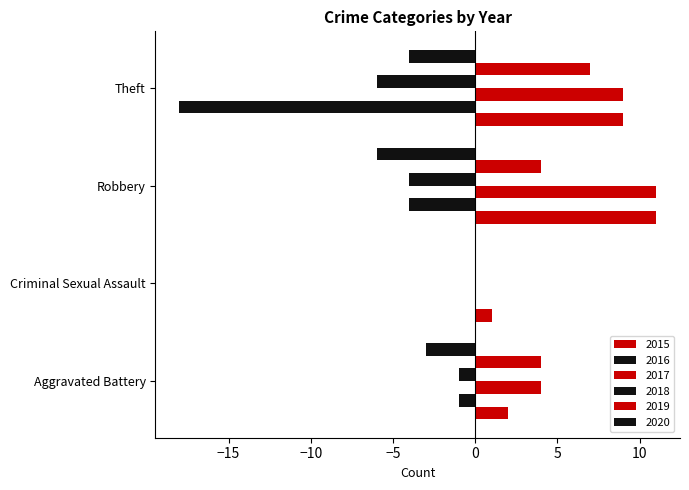

How many data points does each series have?

4